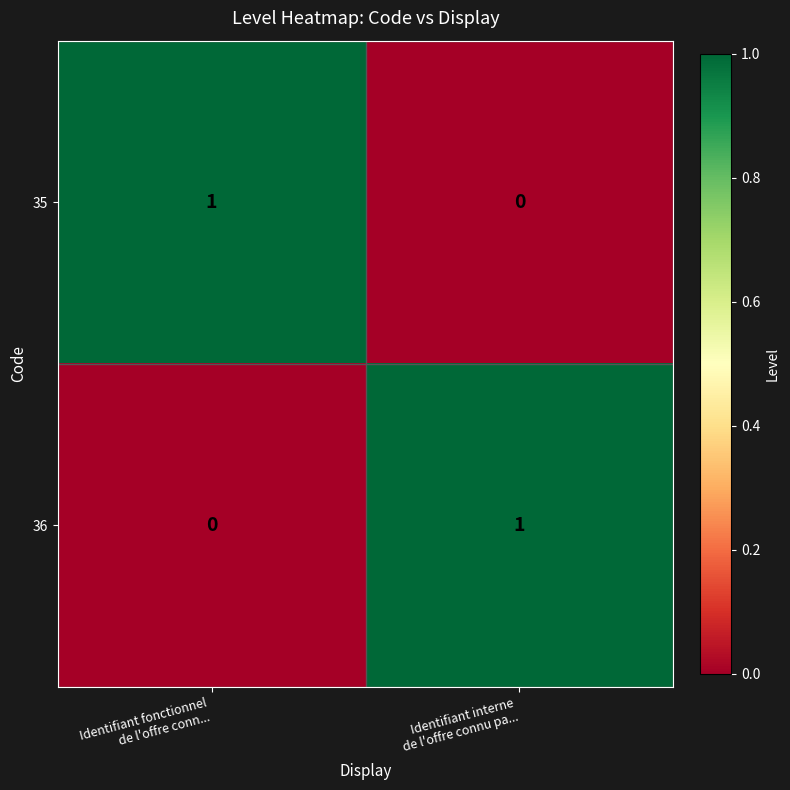

How many values in the 35 series are below 1?

1